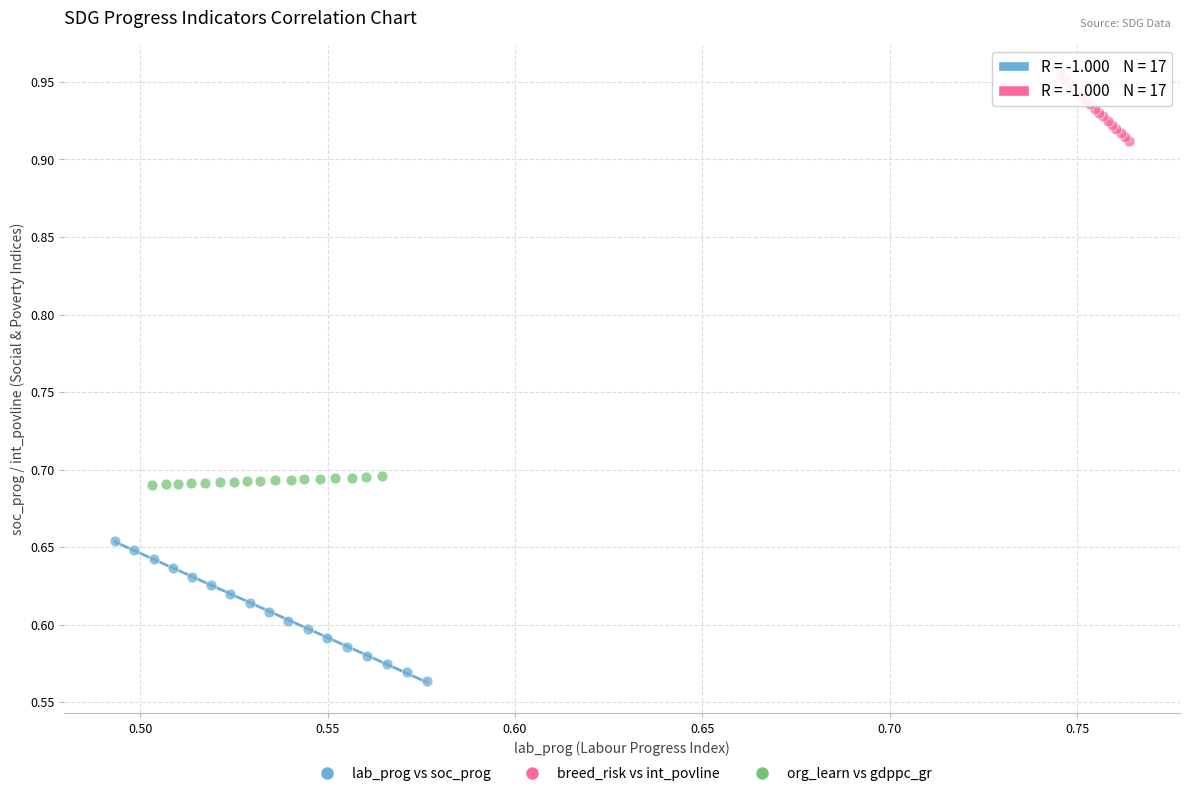

Which series contains the lowest Y value?

lab_prog vs soc_prog